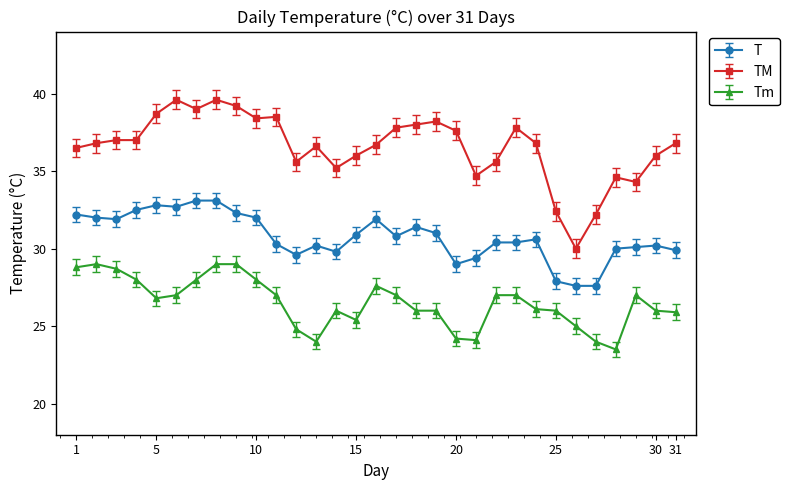

Which series has the largest range (max minus min)?

TM